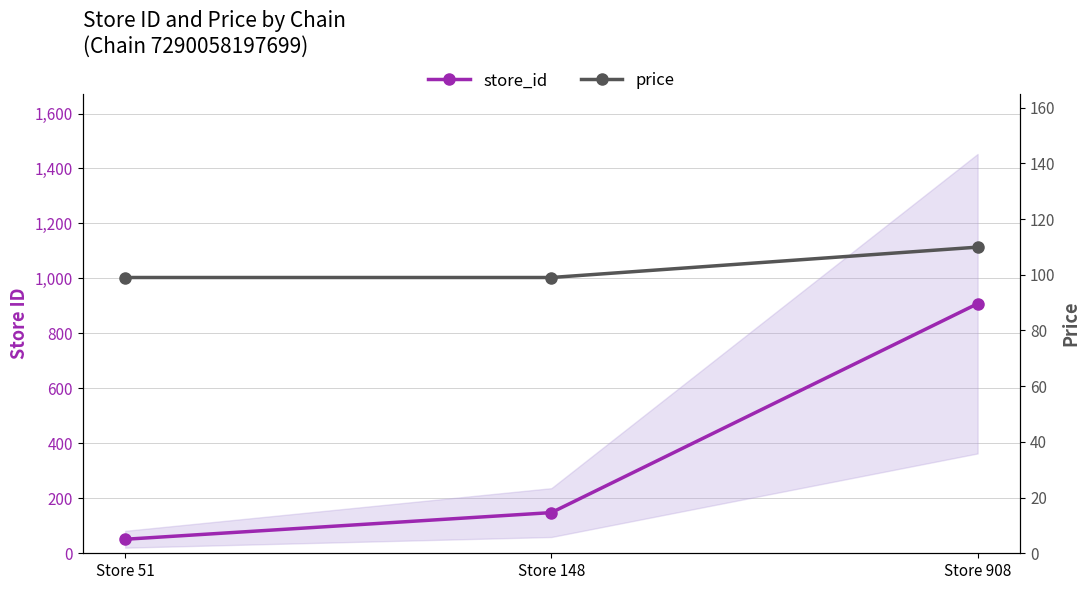

What is the average value of the store_id series?

369.0